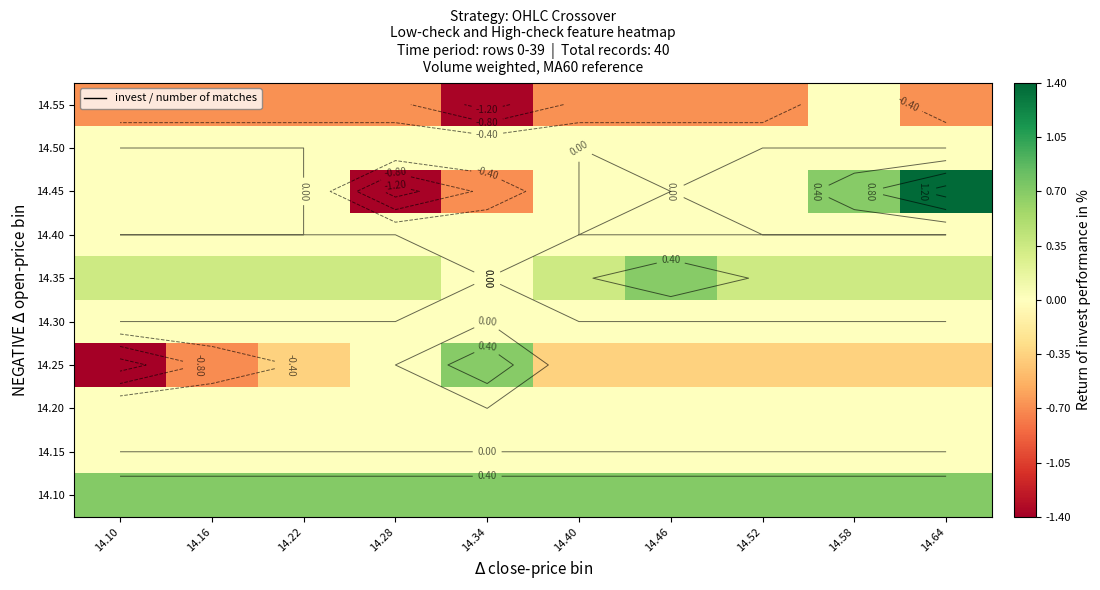

Is it true that 14.25 equals -0.3 at 14.46?

True